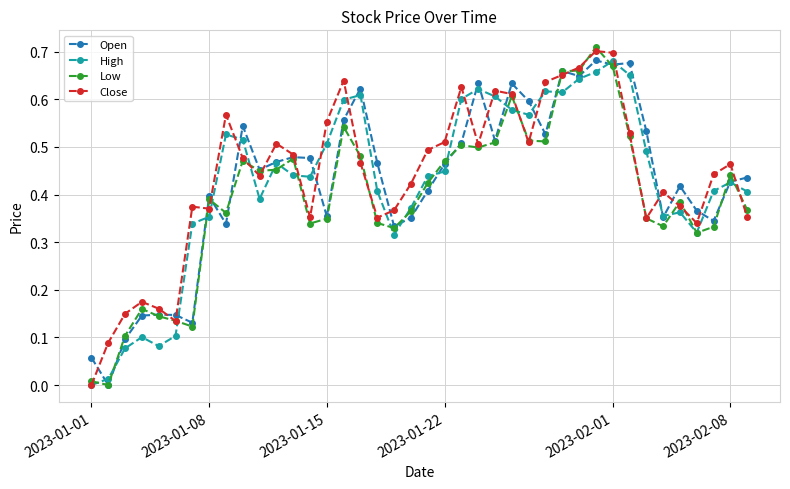

True or false: Close has more than 2 points higher than both neighbors.

True